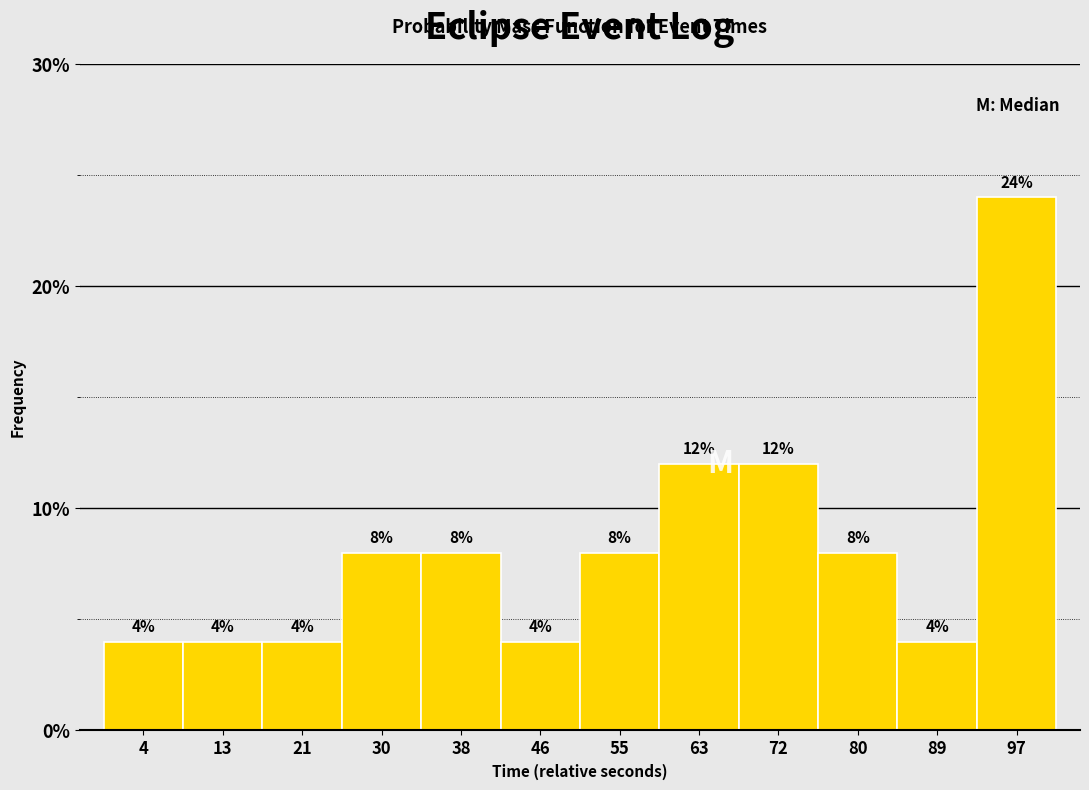

Reading left to right, transcribe this chart: for each bar, give the range it covers on the x-axis and its height. The bar edges are not printed on the chart, so give them approximately, as read against the axis.

0 to 8: 4
8 to 17: 4
17 to 25: 4
25 to 34: 8
34 to 42: 8
42 to 51: 4
51 to 59: 8
59 to 67: 12
67 to 76: 12
76 to 84: 8
84 to 93: 4
93 to 101: 24